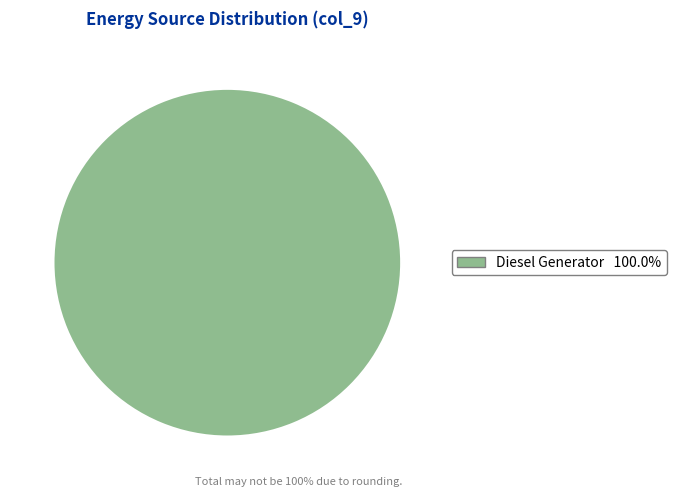

Does any single category account for the majority?

Yes